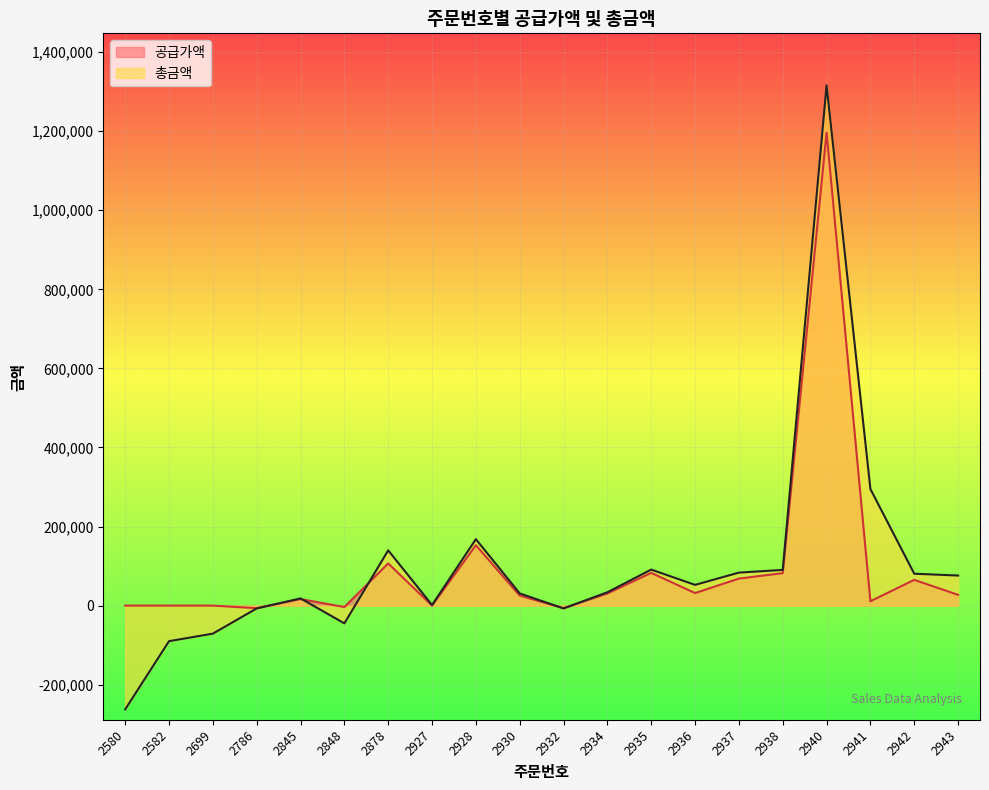

After their last crossing, which series has the higher values: 공급가액 or 총금액?

총금액